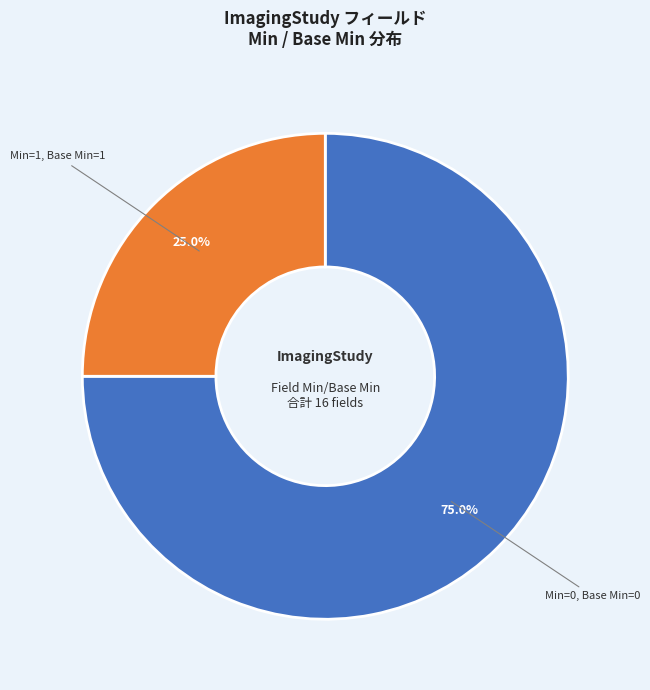

Is there a majority slice in this chart?

Yes